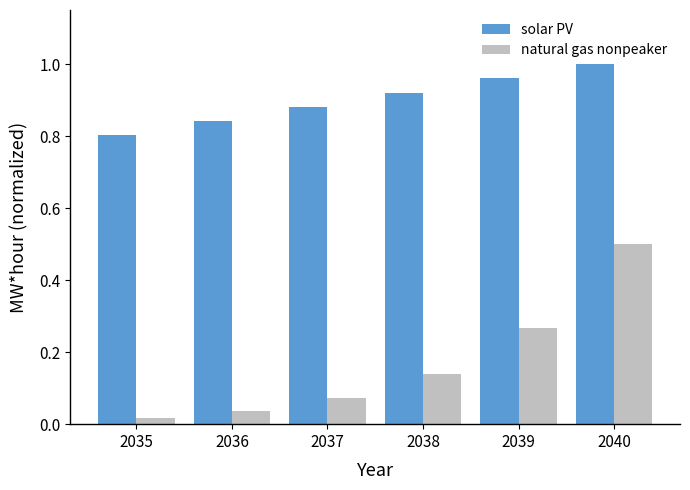

Which series has the largest total across all categories?

solar PV